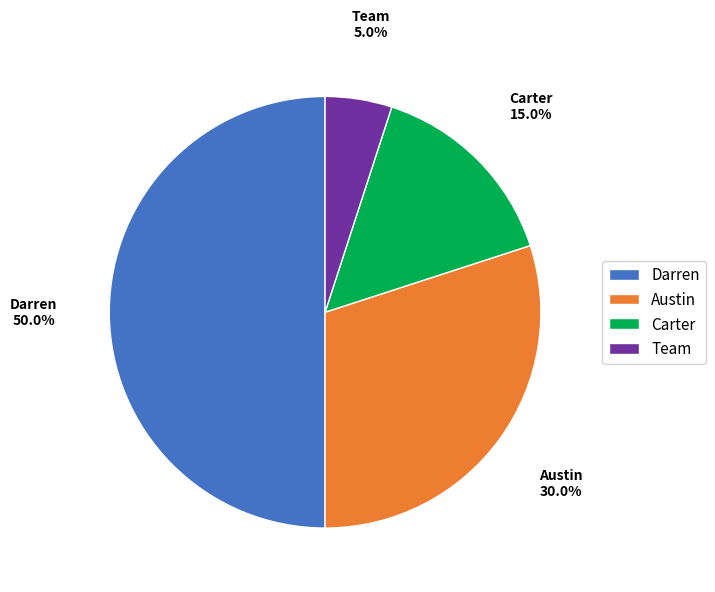

Which category has the smallest portion of the pie?

Team